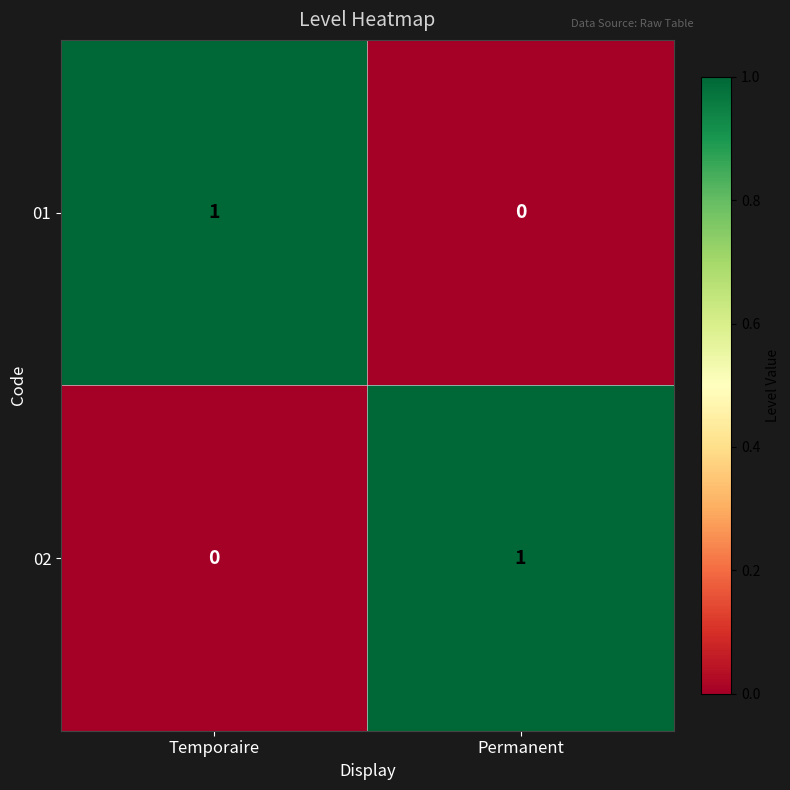

Where is 02 nearest to the value 0?

Temporaire